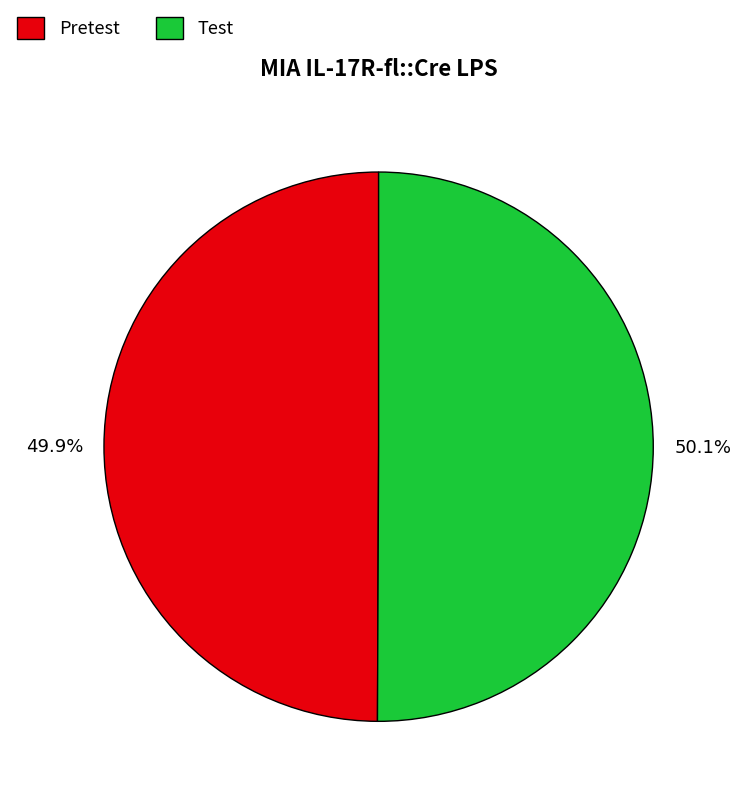

What is the ratio of the value at Pretest to the value at Test?

1.0